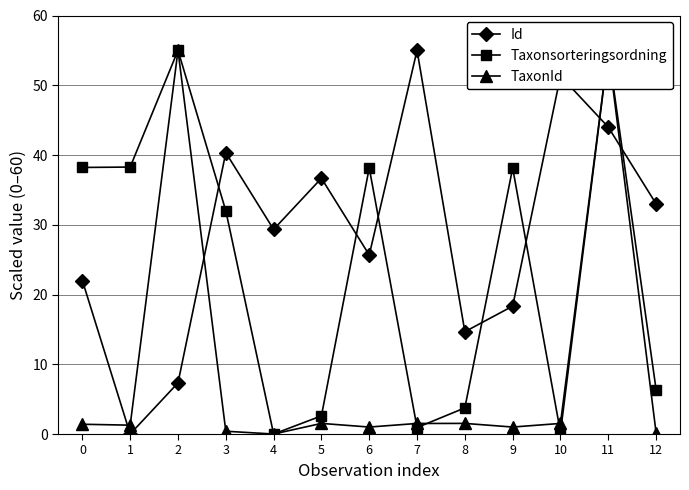

Between which two adjacent categories do TaxonId and Taxonsorteringsordning first intersect?

6 and 7